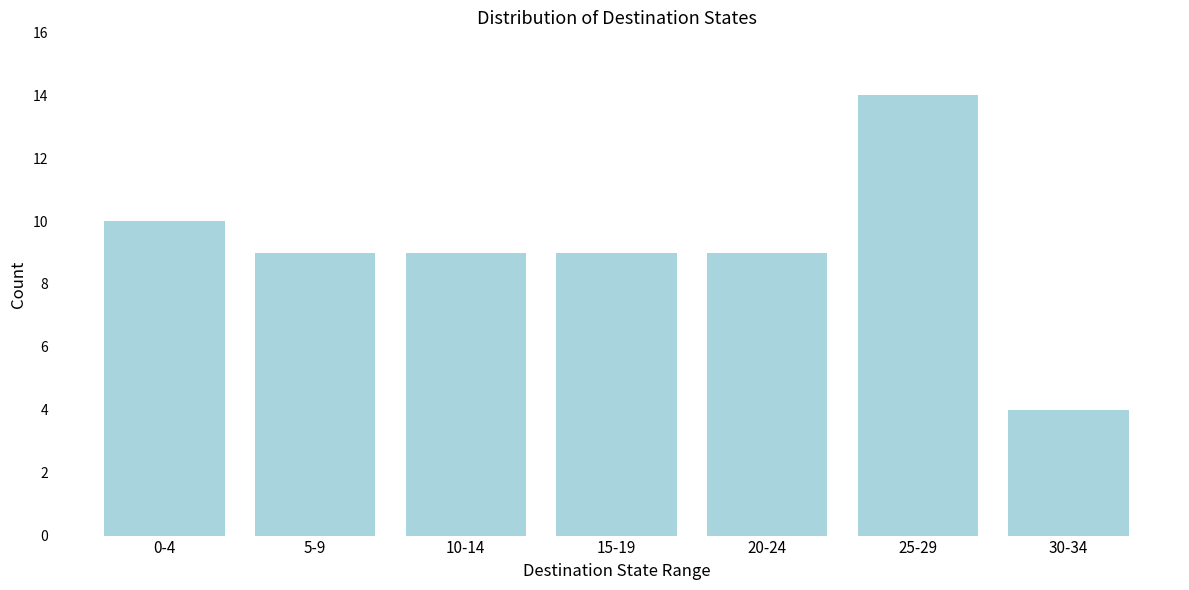

Reading right to left, transcribe all the data shown in this chart.

4	14	9	9	9	9	10